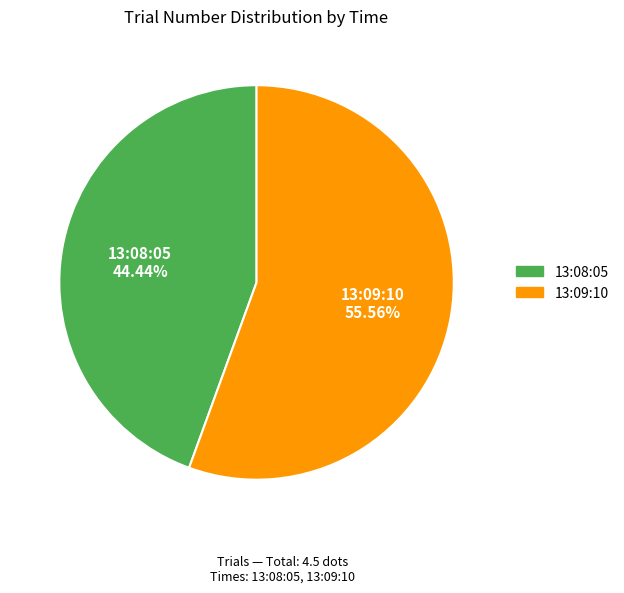

To the nearest percent, what is the average slice percentage?

50%